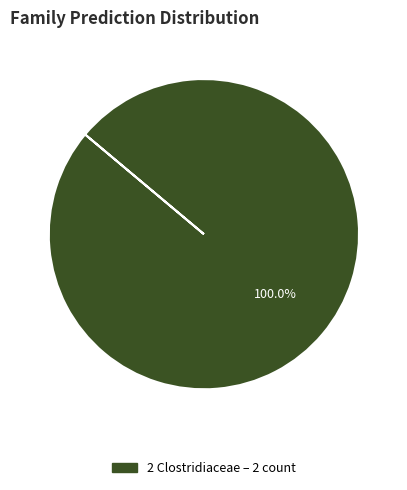

Does any single category account for the majority?

Yes